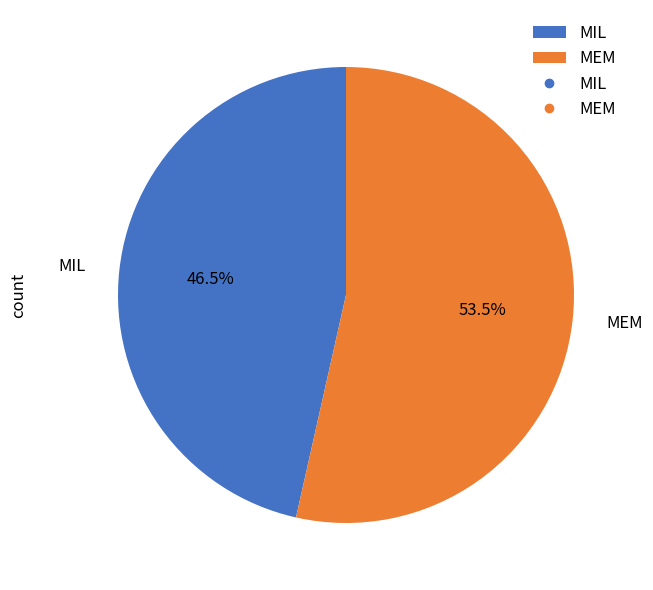

Which has a higher value, MIL or MEM?

MEM